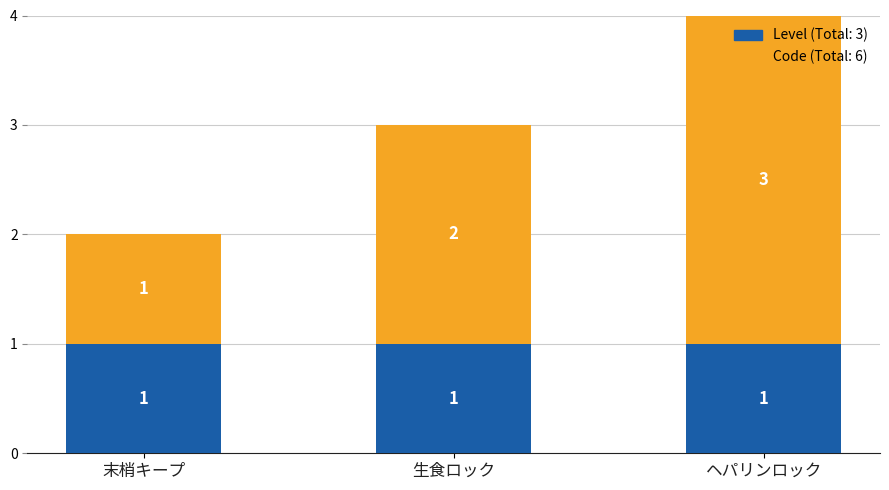

At which category is the sum across all series the highest?

ヘパリンロック